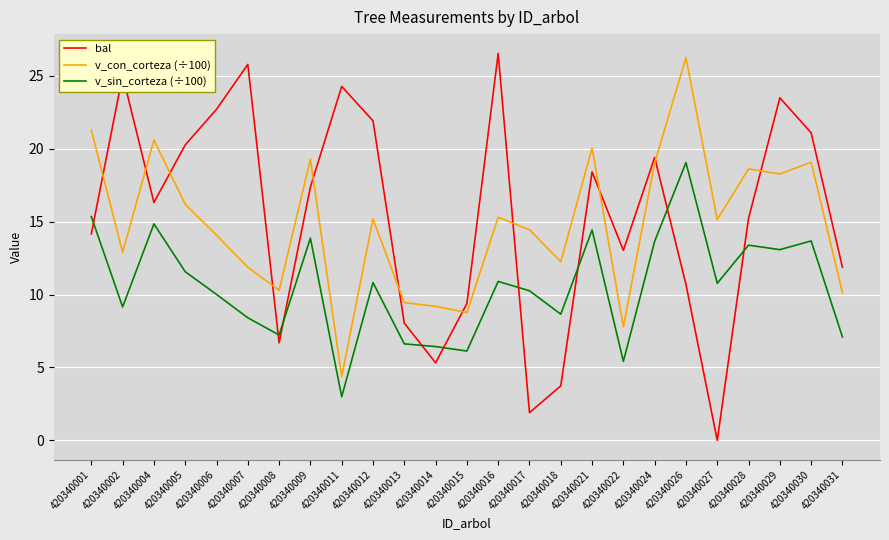

At which label does v_con_corteza (÷100) reach its peak?

420340026